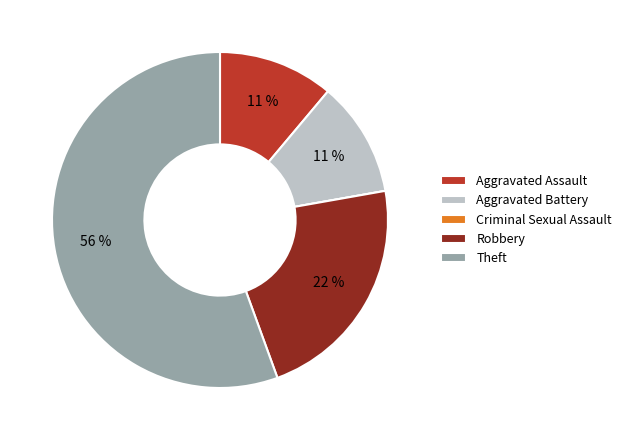

Which has a higher value, Aggravated Battery or Robbery?

Robbery